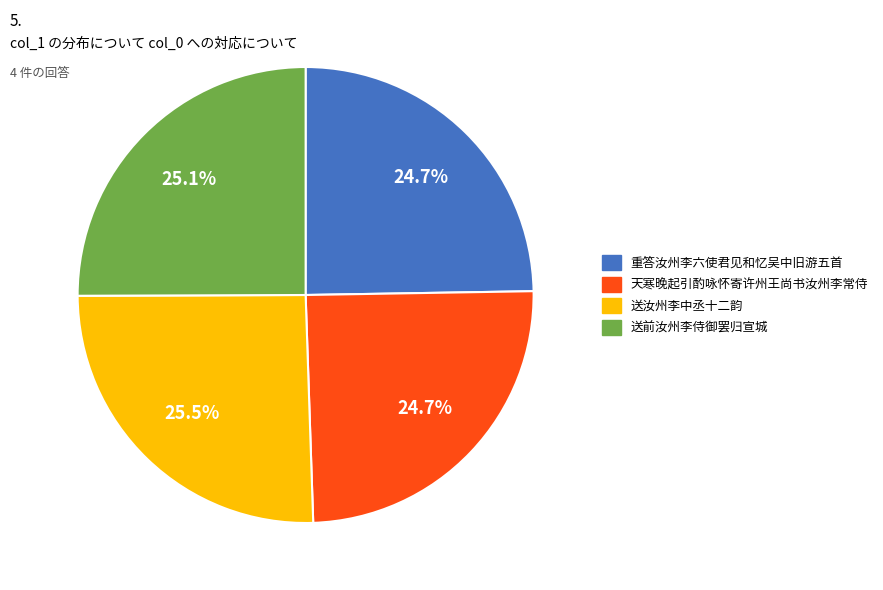

Is there a majority slice in this chart?

No